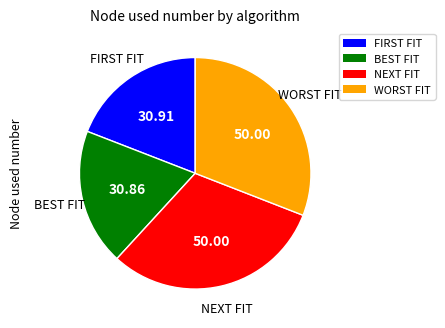

Do WORST FIT and NEXT FIT together represent more than half of the pie?

Yes